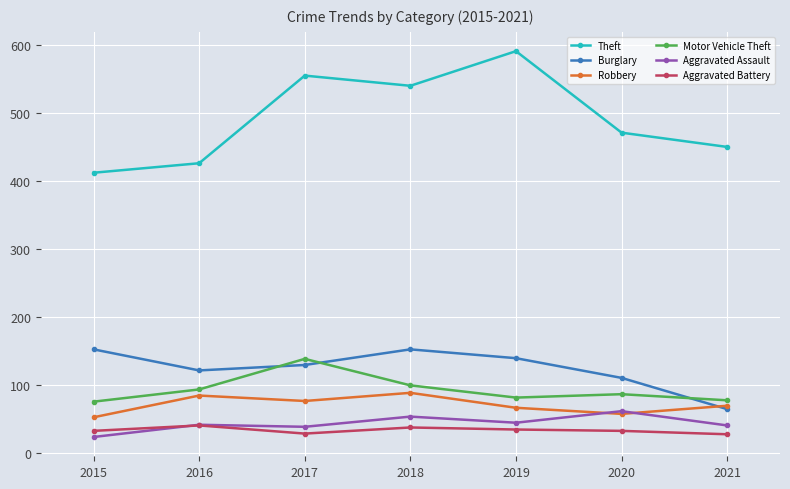

Where does the Burglary series first go above 129?

2015